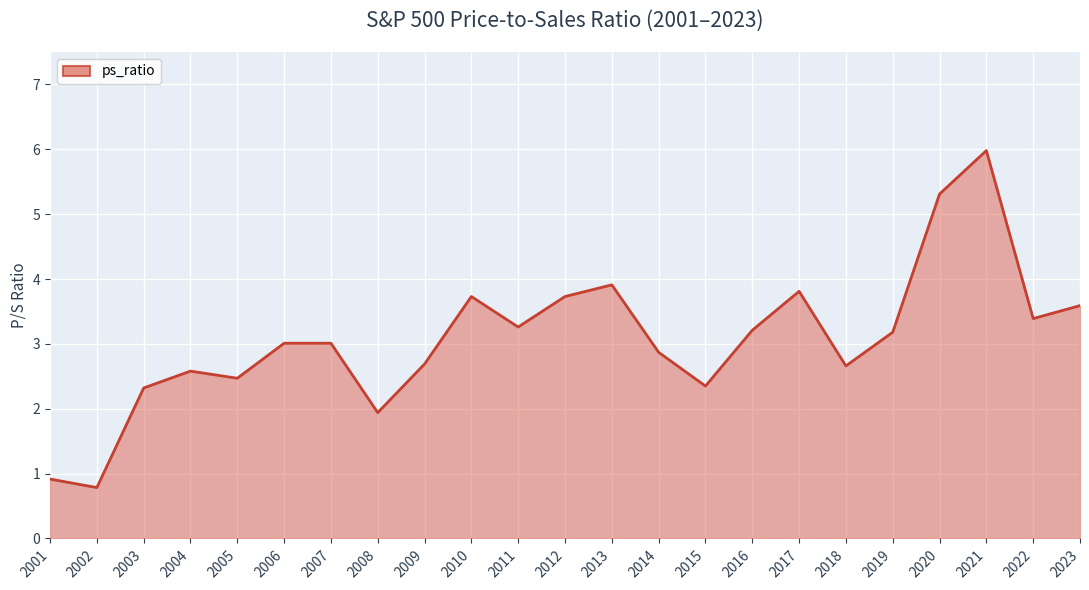

How many distinct data groups are displayed?

1